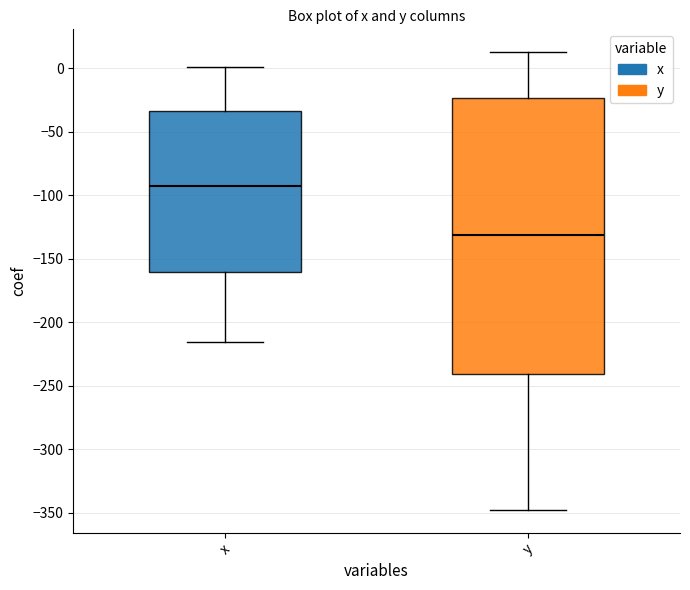

Which box has the highest median line?

x